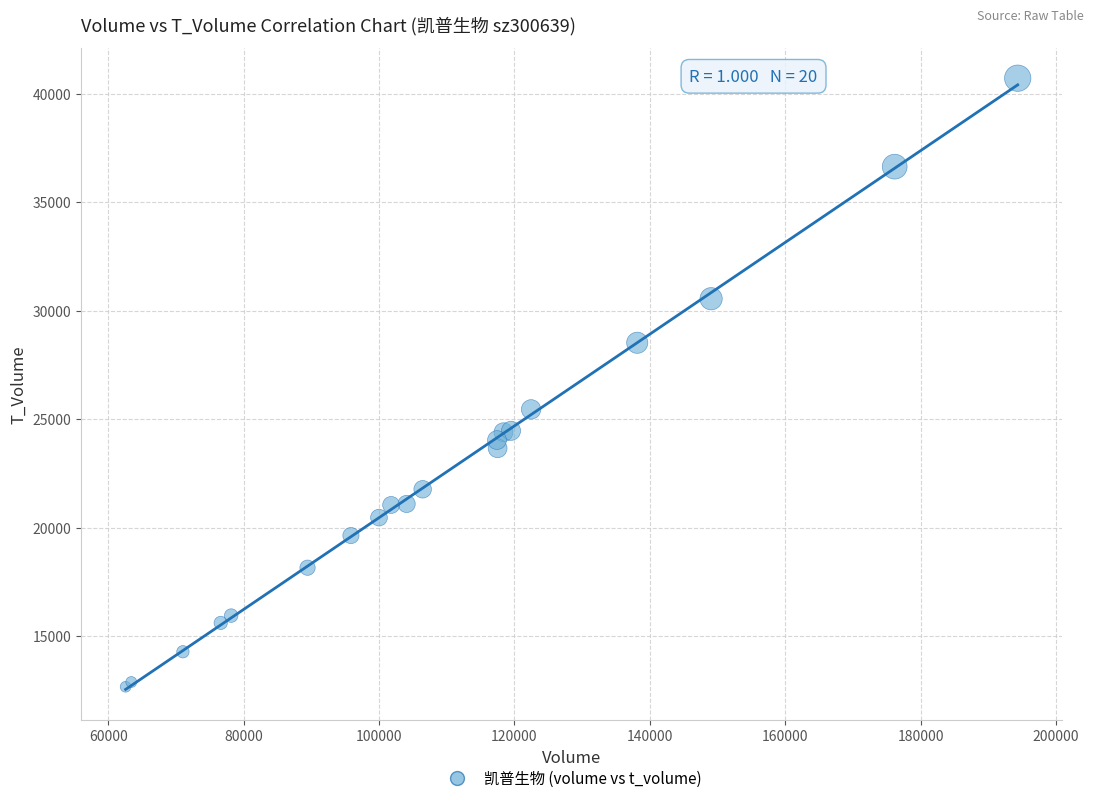

What Y value in the scatter plot is closest to 26686?

25446